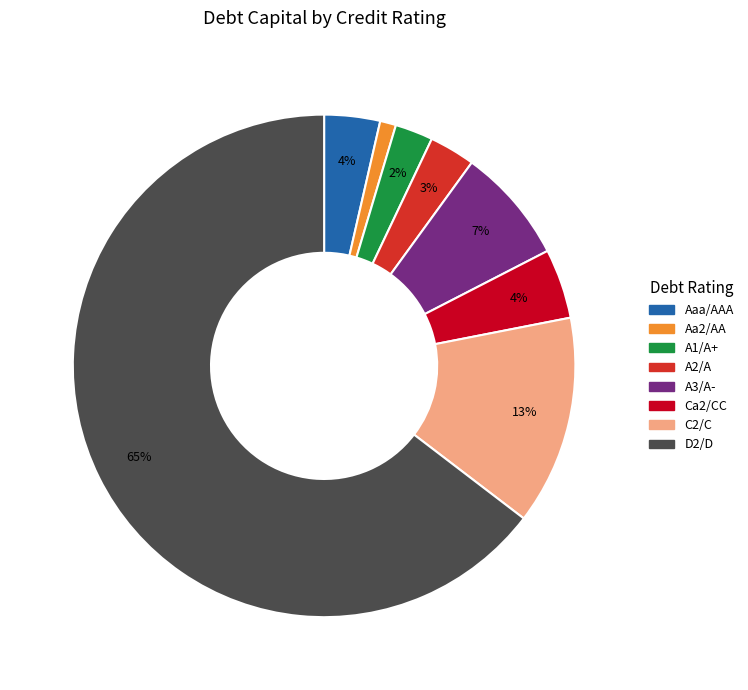

To the nearest percent, what is the average slice percentage?

12%